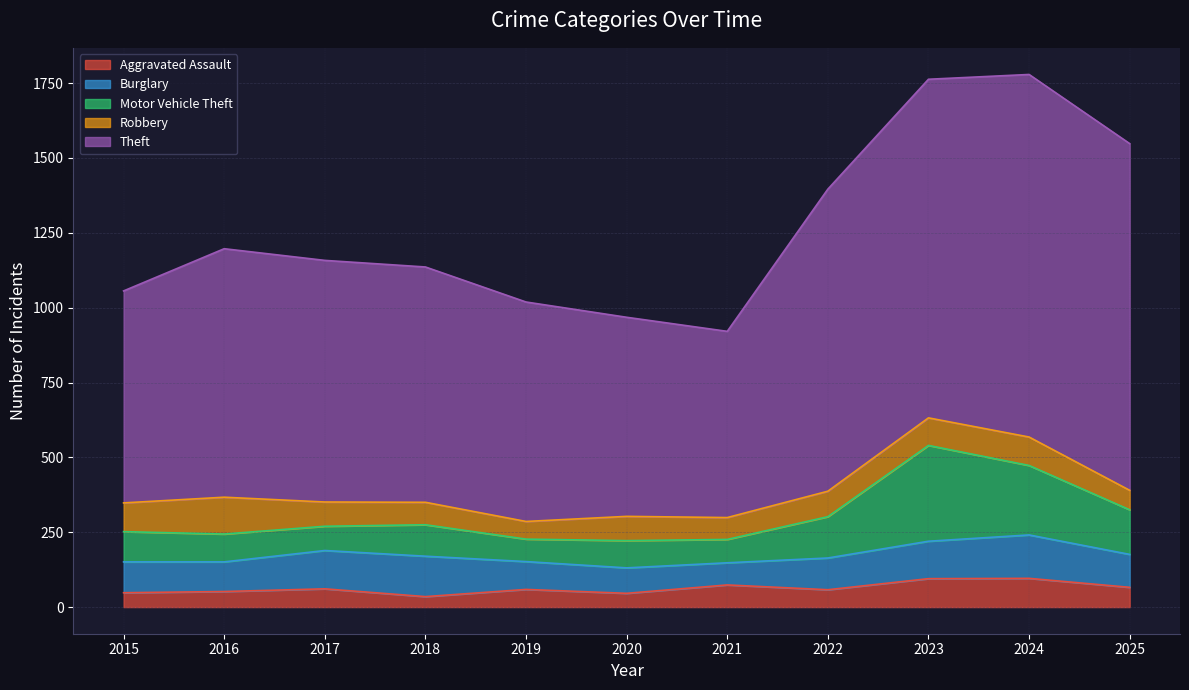

At how many categories does at least one series exceed 512?

11